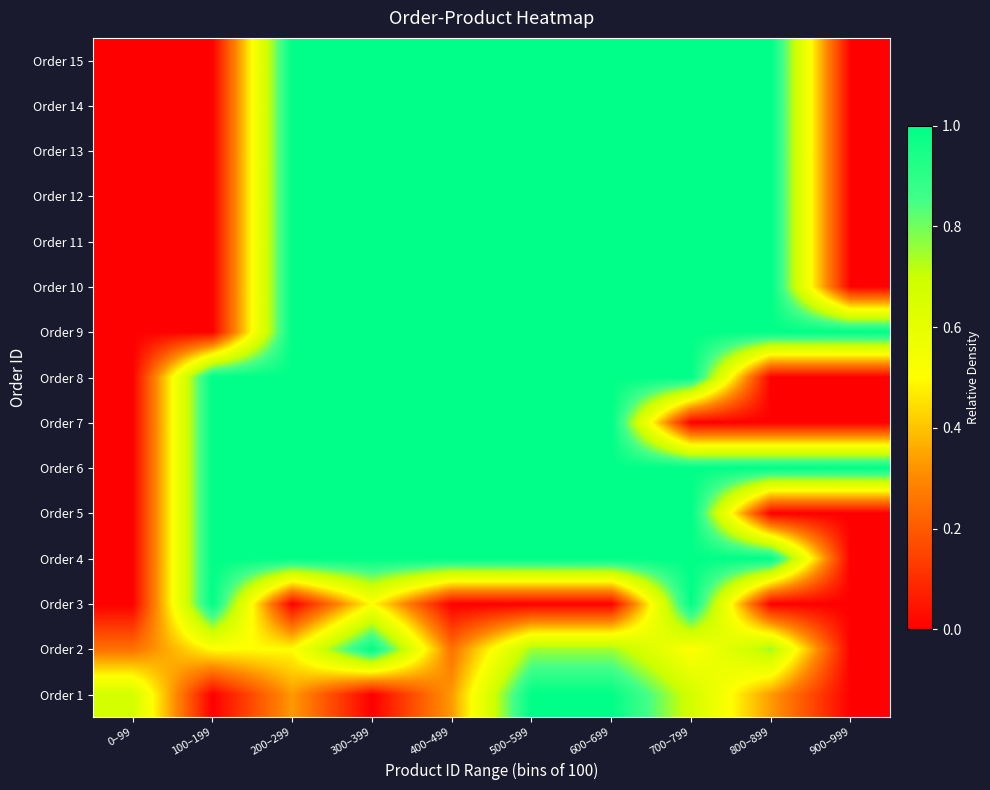

What is the difference between the highest and lowest values at 500–599?

1.0